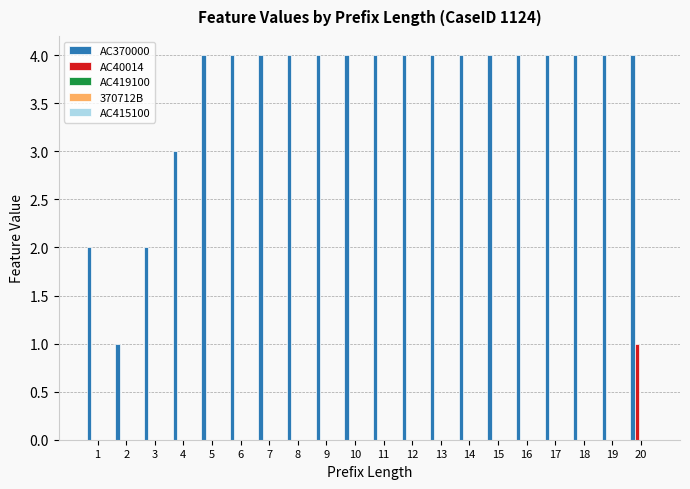

At which label does AC40014 reach its peak?

20